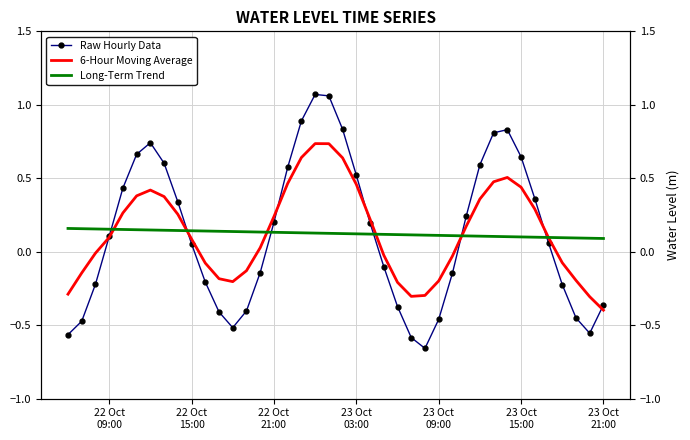

What is the label of the 7th point from the left?

23 Oct
21:00